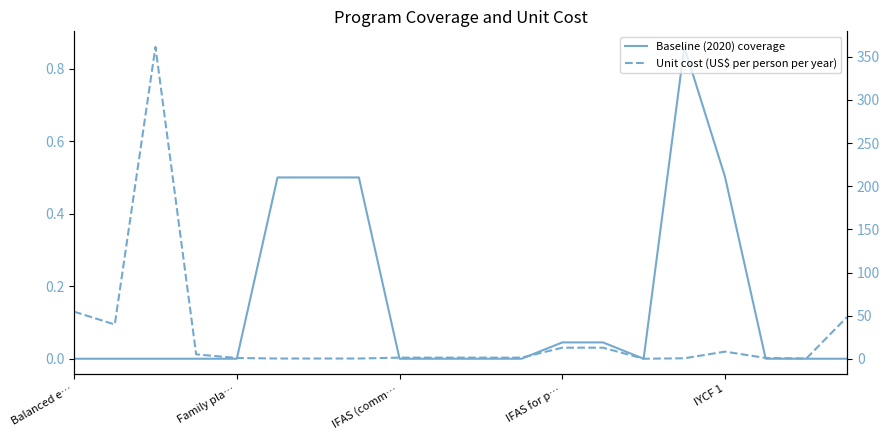

What are all the series names shown in the legend?

Baseline (2020) coverage, Unit cost (US$ per person per year)